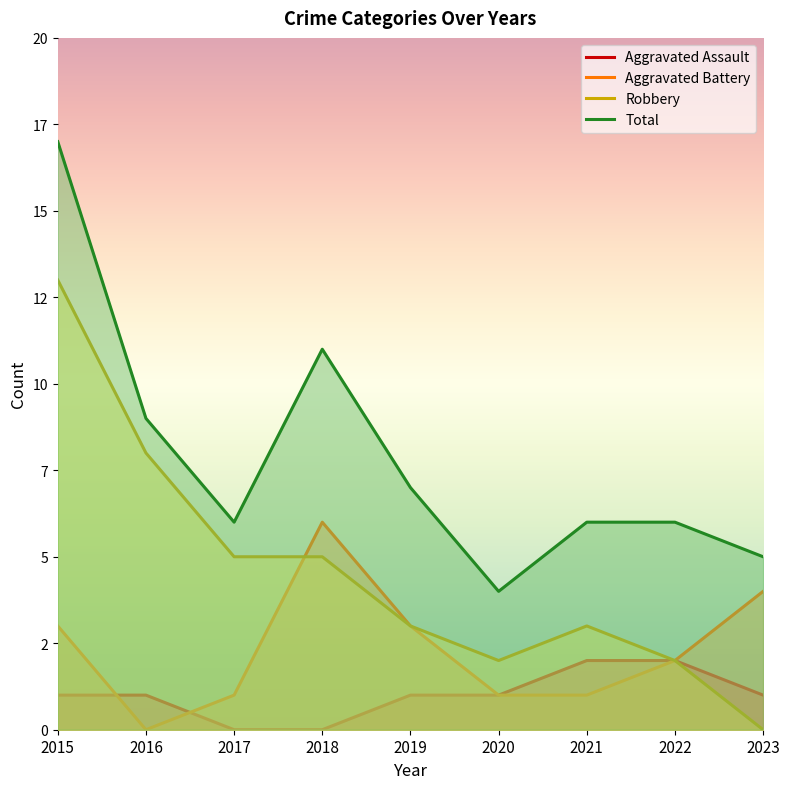

The Aggravated Assault series shows 1 at 2020. True or false?

True